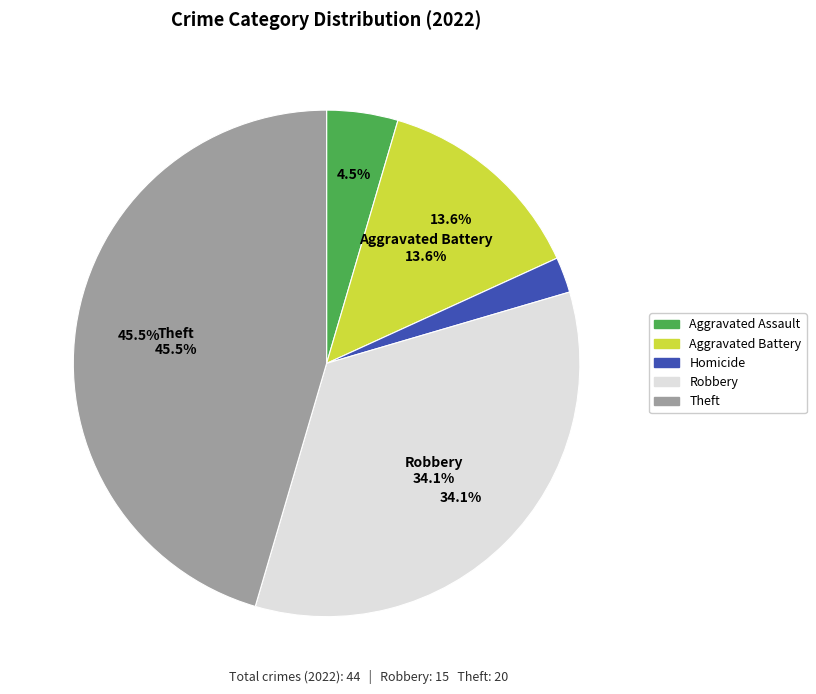

Is Arson the majority of the pie?

No